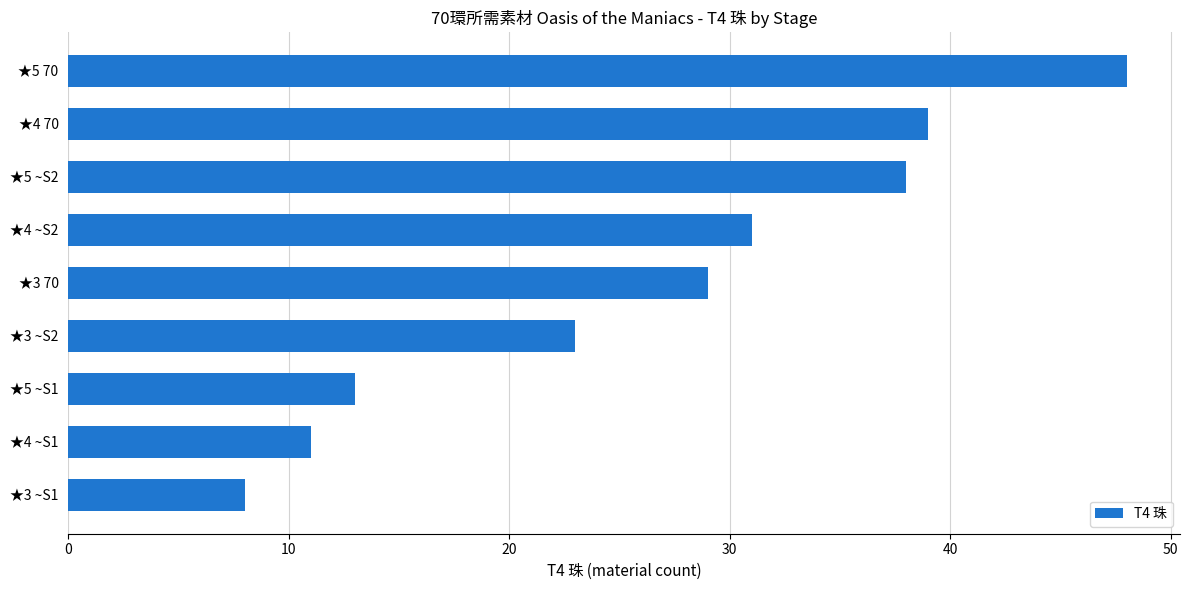

Approximately how many times larger is the value at ★4 ~S2 compared to ★5 70?

0.6